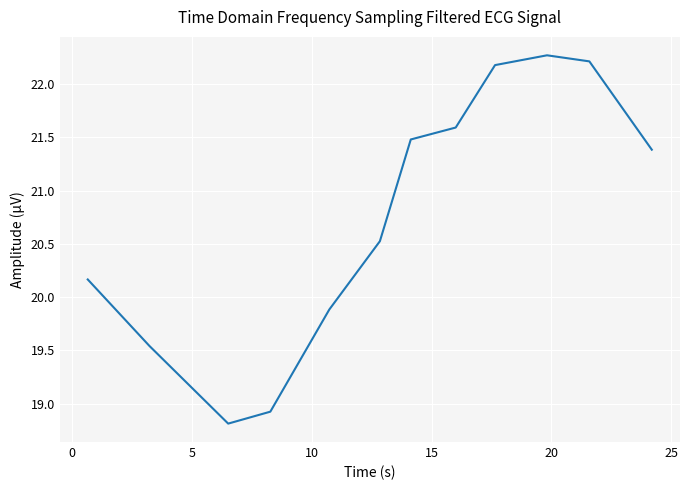

What is the greatest value displayed?

22.3